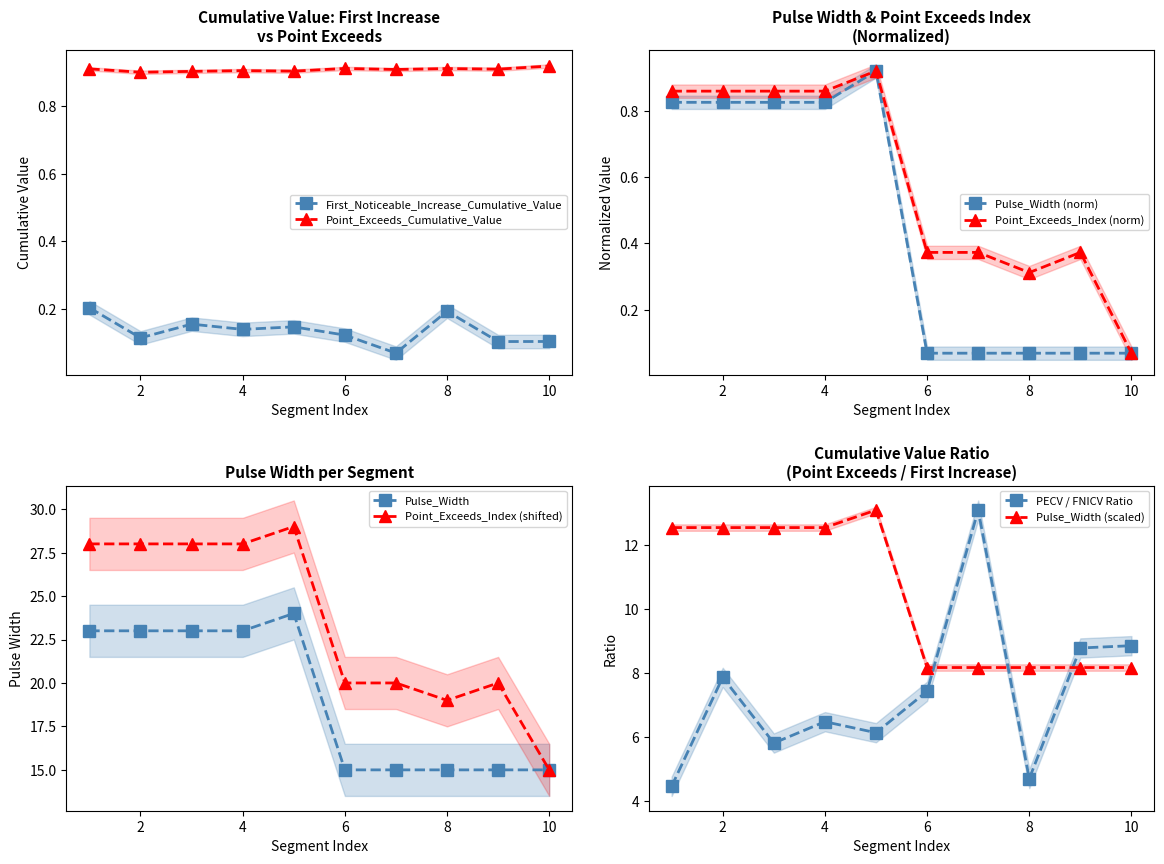

Which has a higher value, 10 or 5?

5